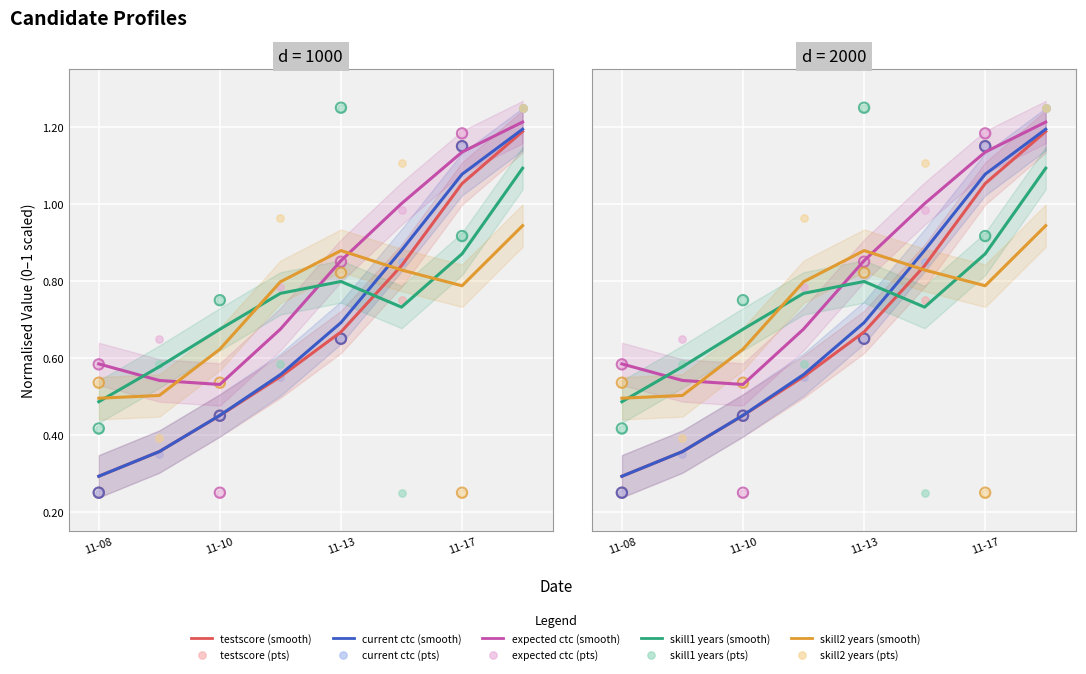

At how many categories does at least one series exceed 0?

8